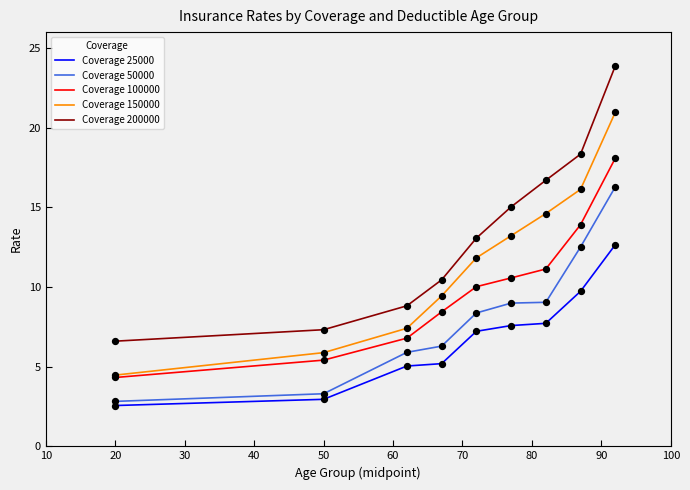

What is the maximum value shown in the chart?

23.9